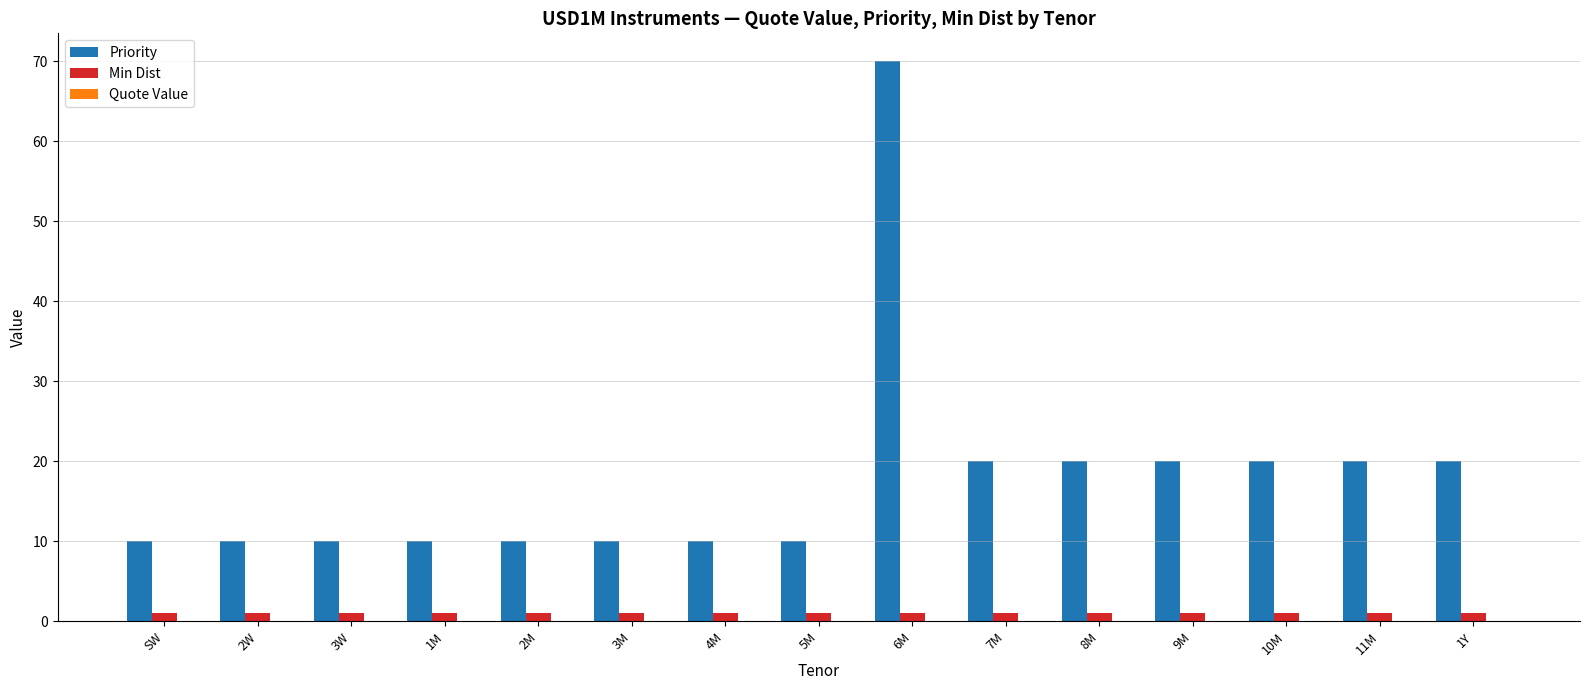

What is the spread (max minus min) of values at 11M?

20.0